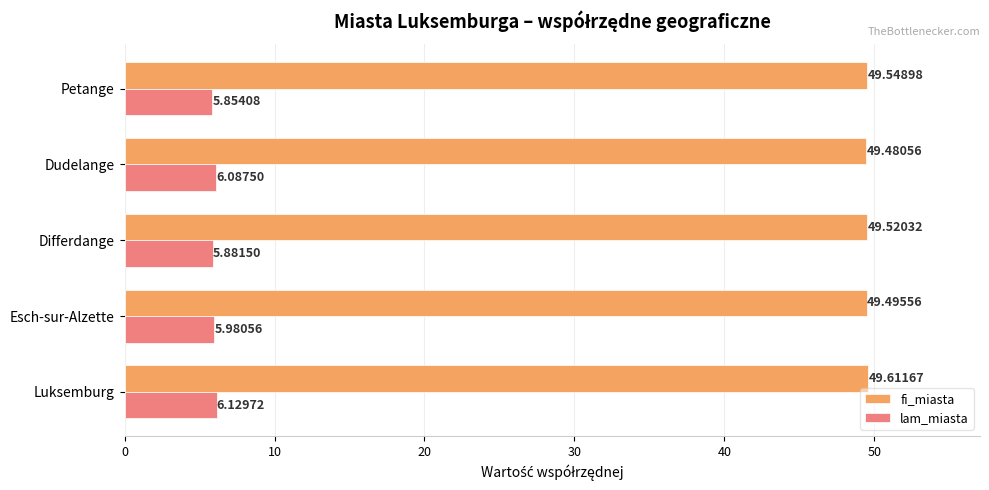

Which label corresponds to the largest value in the chart?

Luksemburg